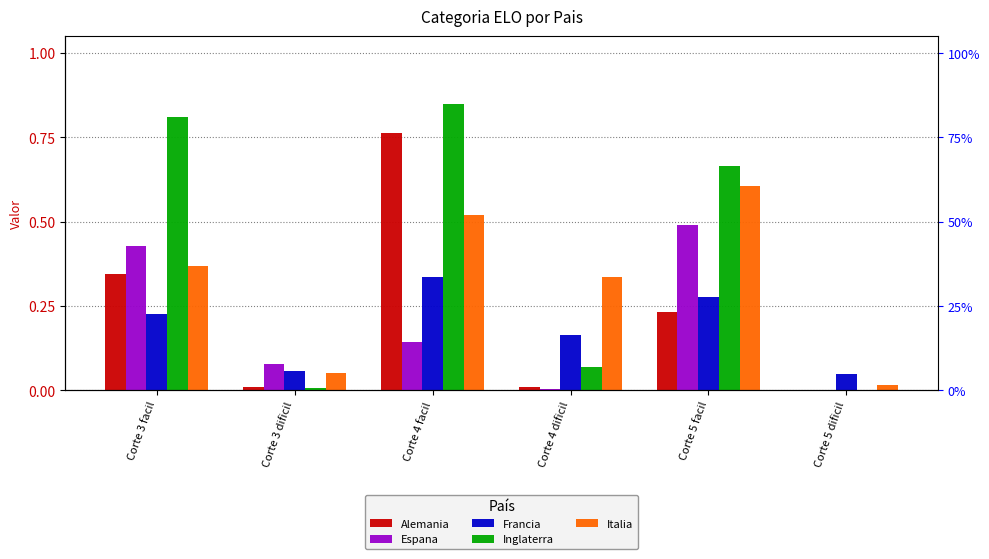

Which series changed the most between Corte 3 facil and Corte 4 facil?

Alemania